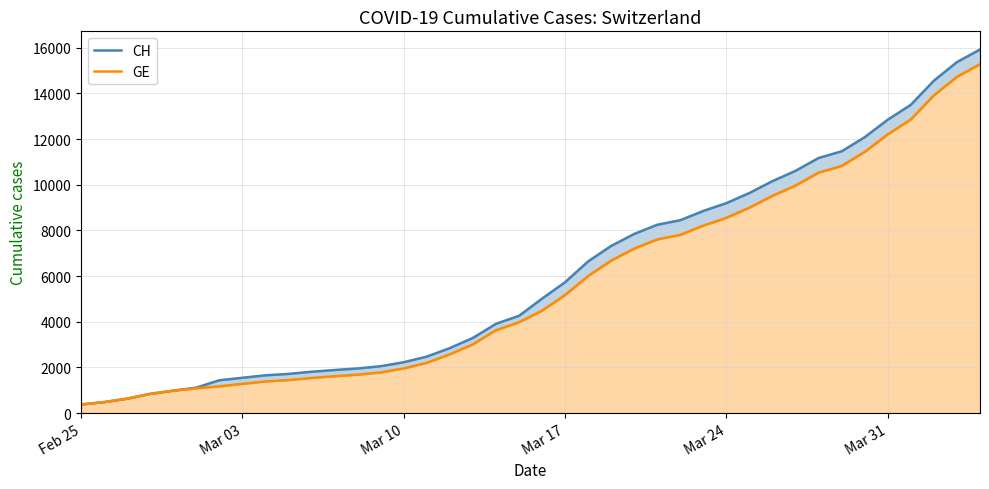

At how many categories does at least one series exceed 15893?

1